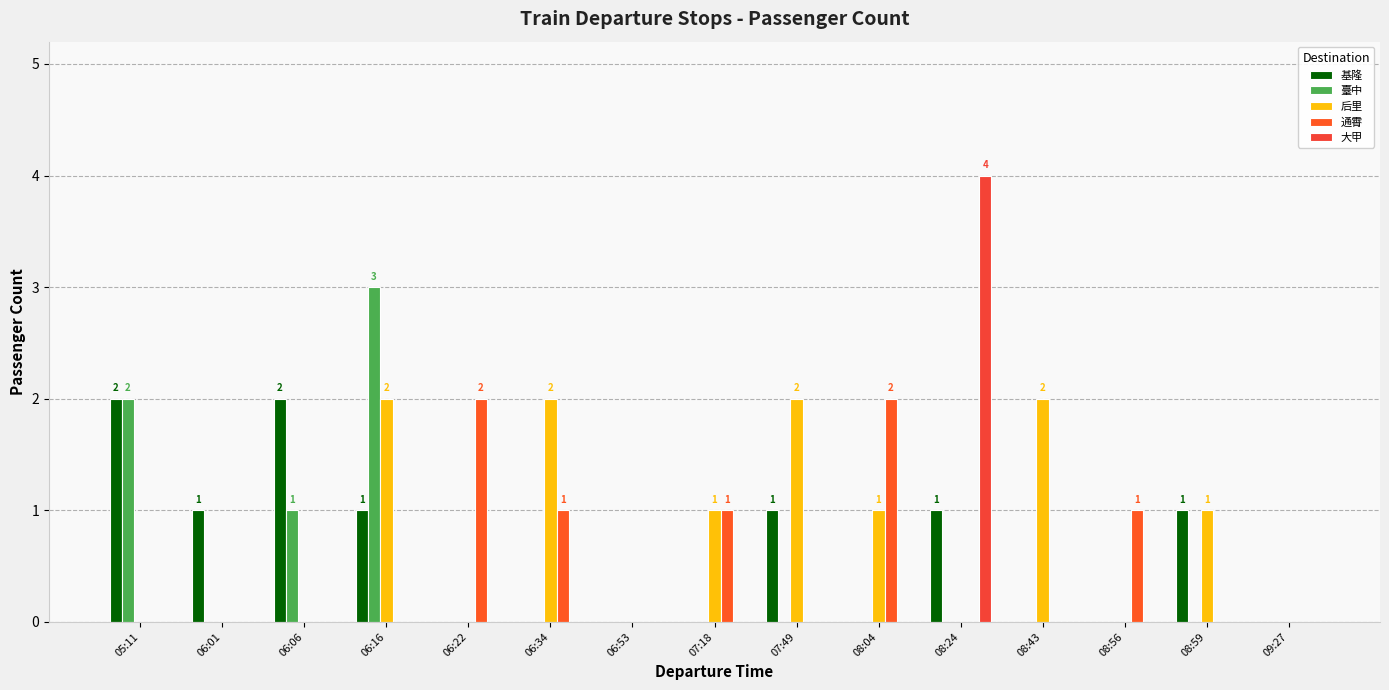

What is the label of the 7th bar from the left?

06:53